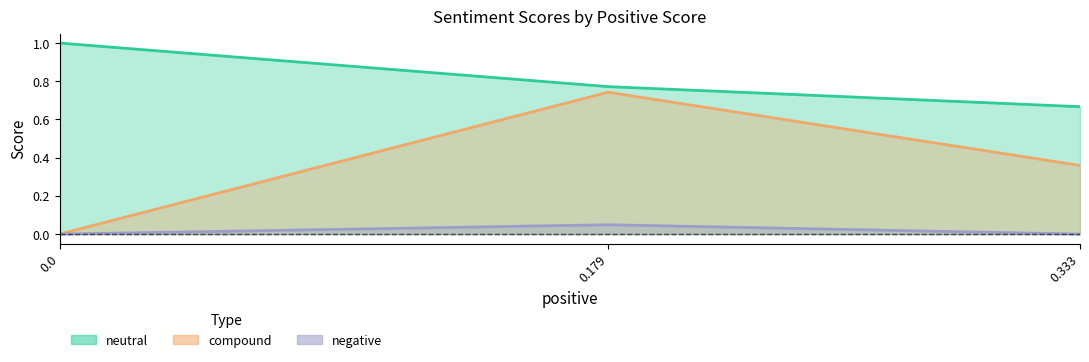

The compound series shows 1.0 at 0.179. True or false?

False